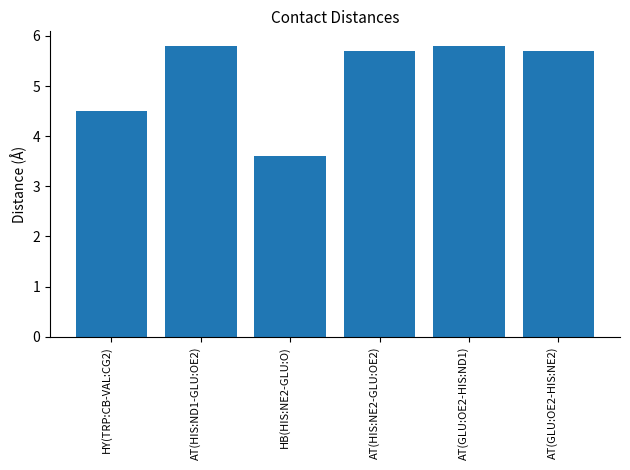

What is the smallest value displayed?

3.6